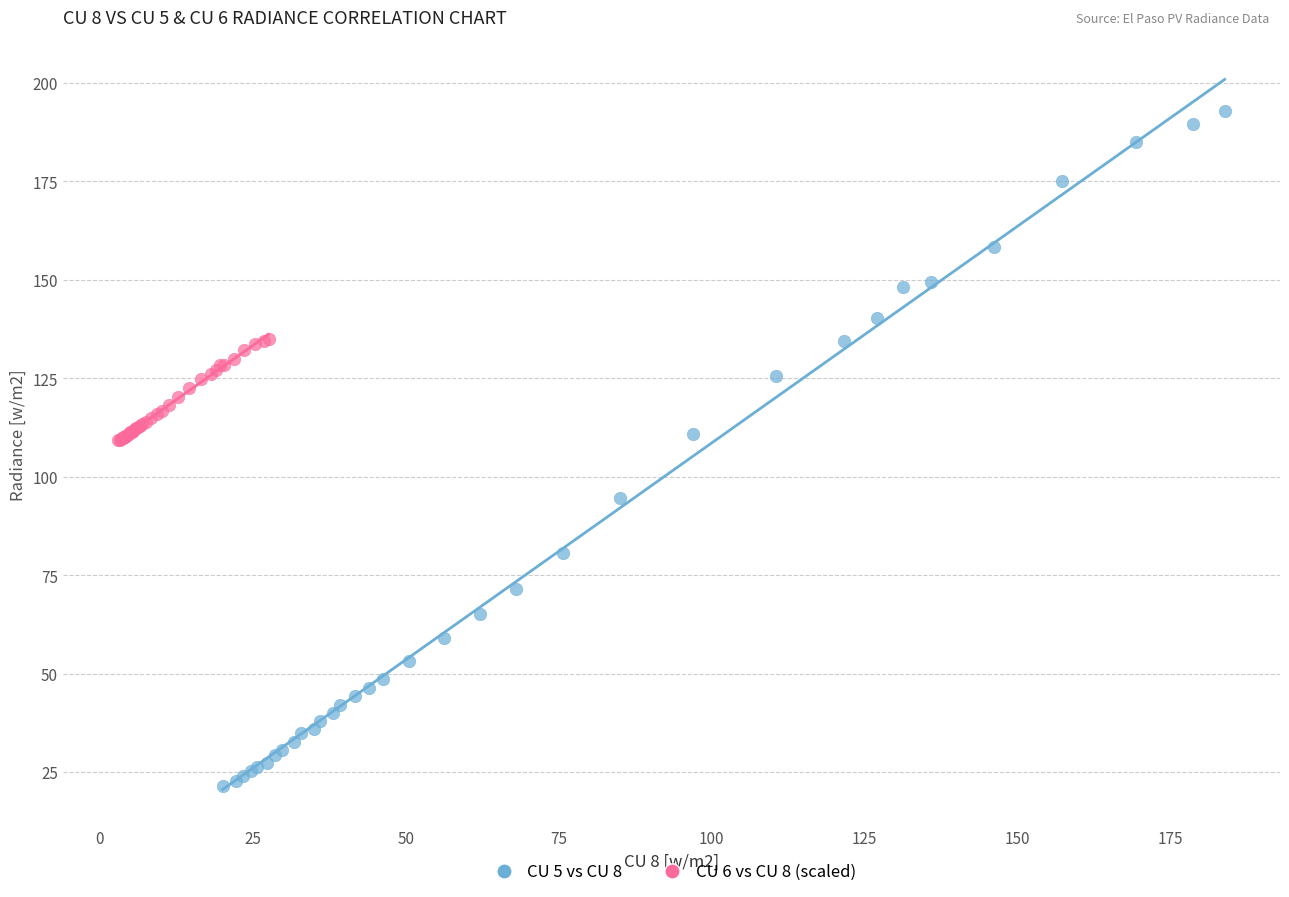

Which series has the widest spread of Y values?

CU 5 vs CU 8